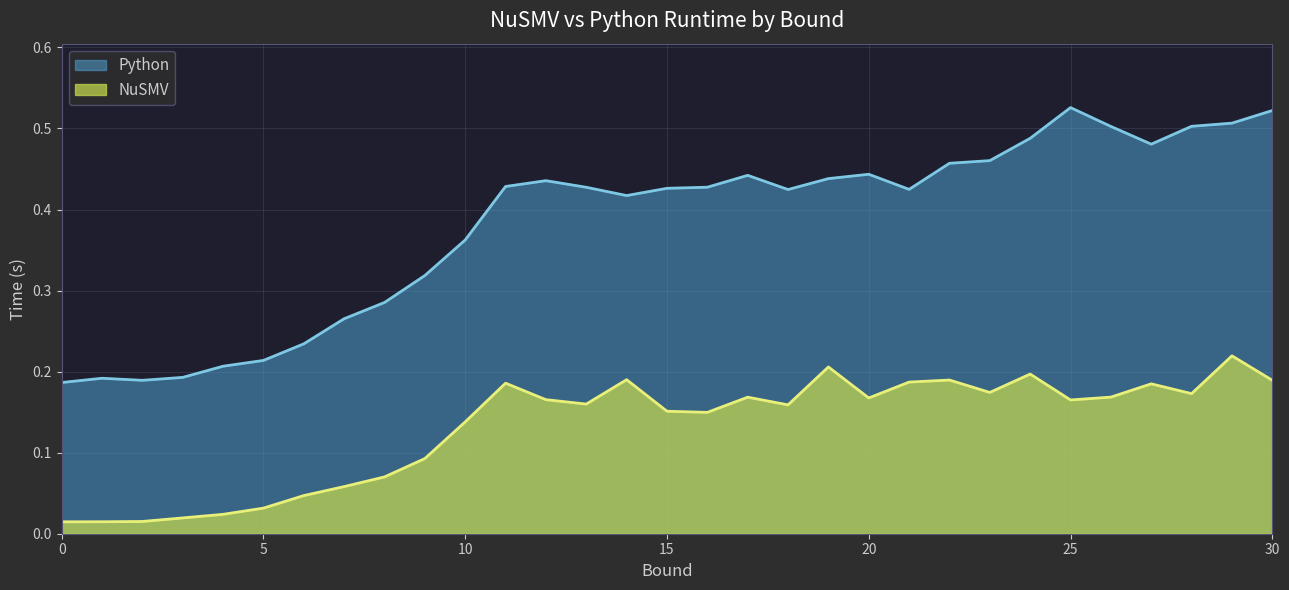

At which category does Python reach its first local valley?

2